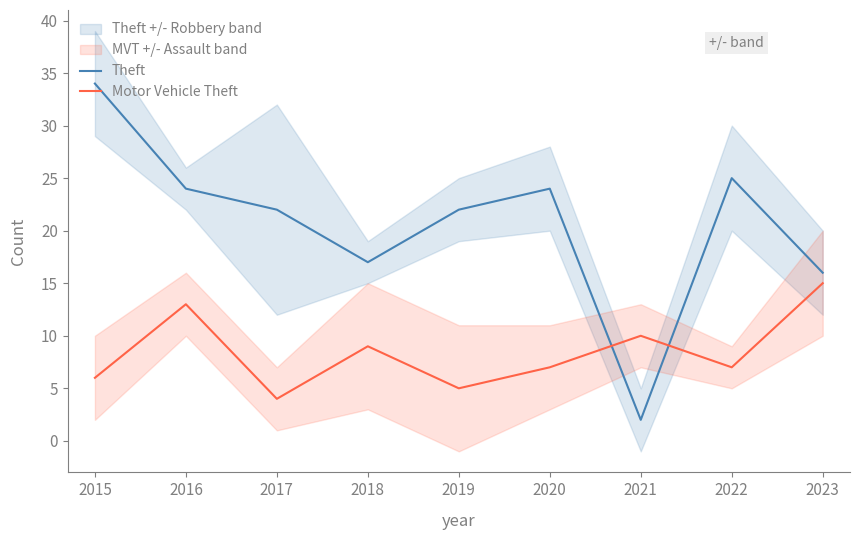

Reading left to right, what are all the values shown in this chart?

Theft: 34	24	22	17	22	24	2	25	16
Motor Vehicle Theft: 6	13	4	9	5	7	10	7	15